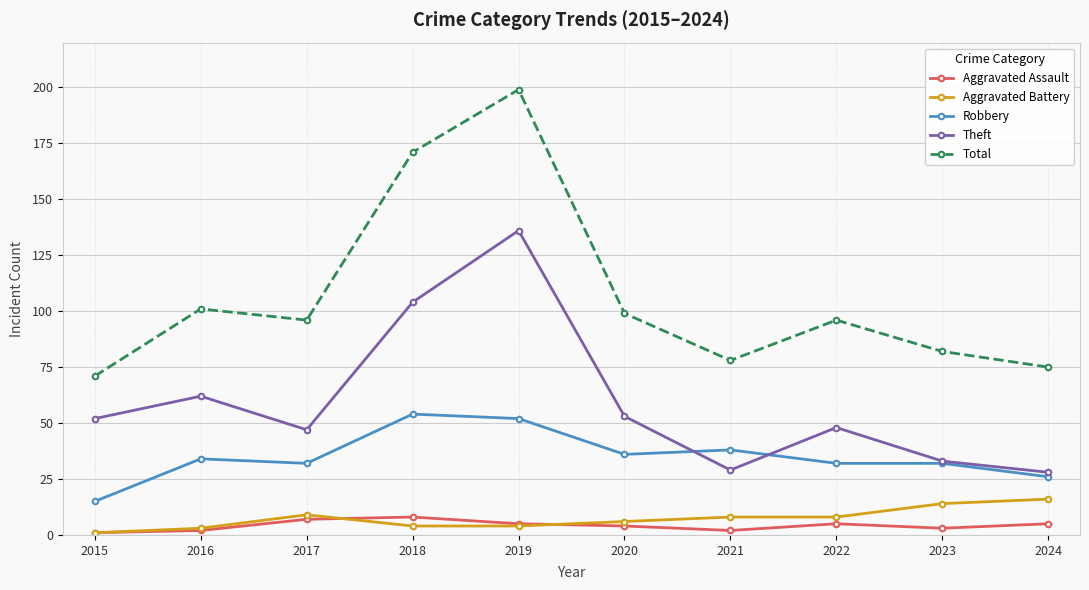

Is it true that Theft equals 93 at 2015?

False